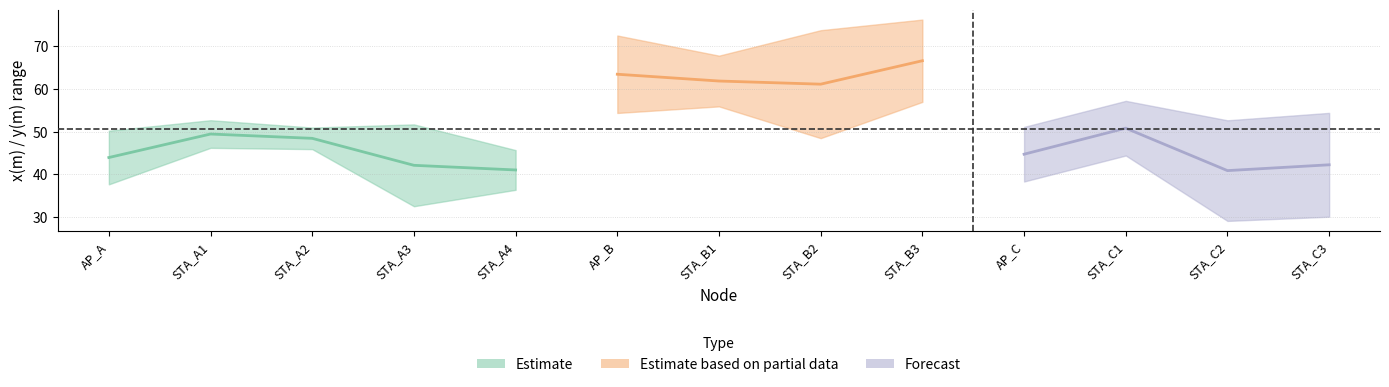

True or false: y(m) has a value of 37.7 at AP_A.

True